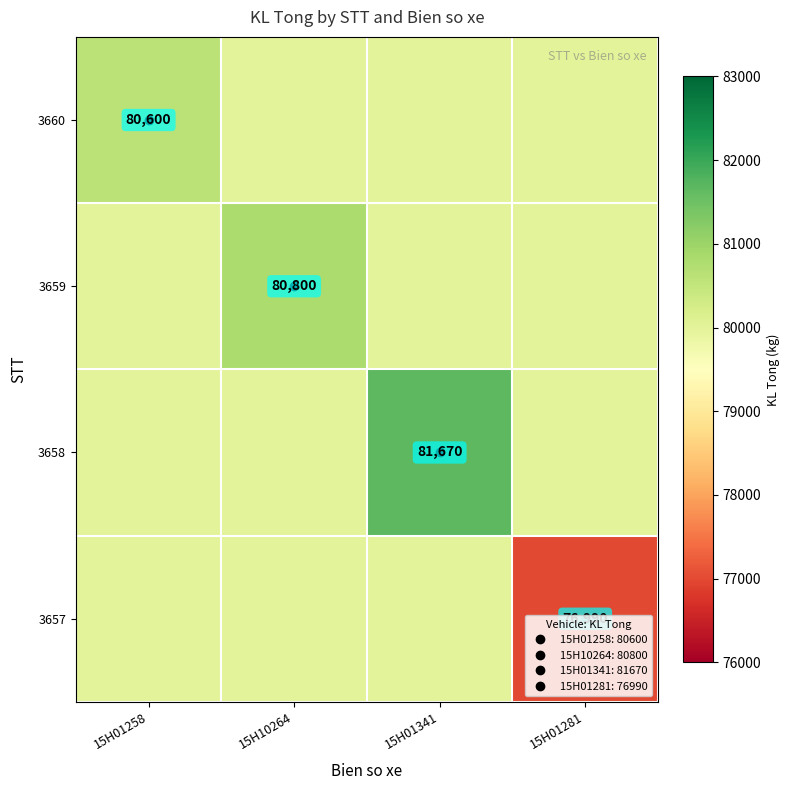

List the series in order of their peak value, highest first.

3658, 3659, 3660, 3657